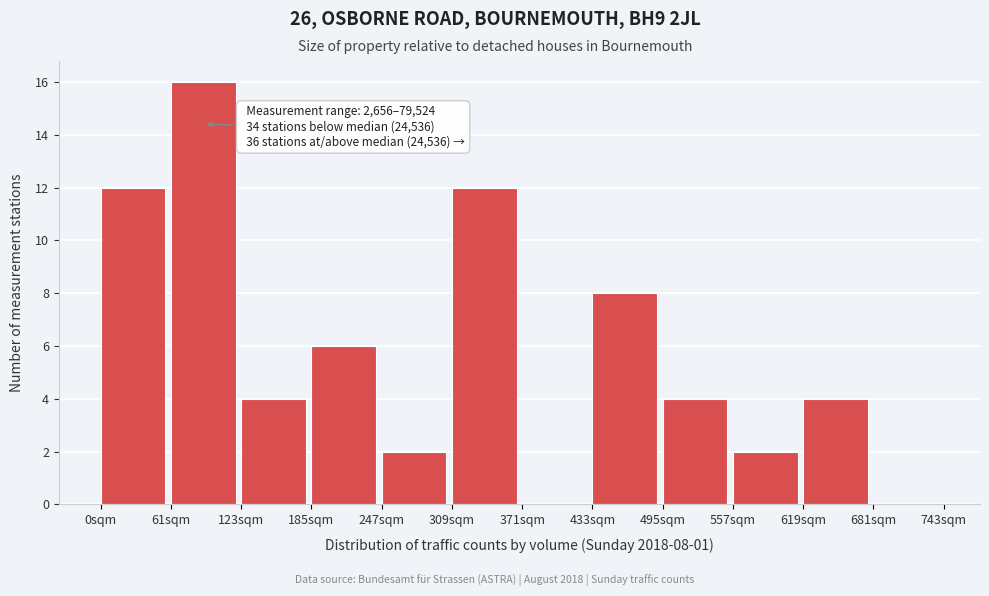

At which category does the chart reach its peak across all series?

61sqm